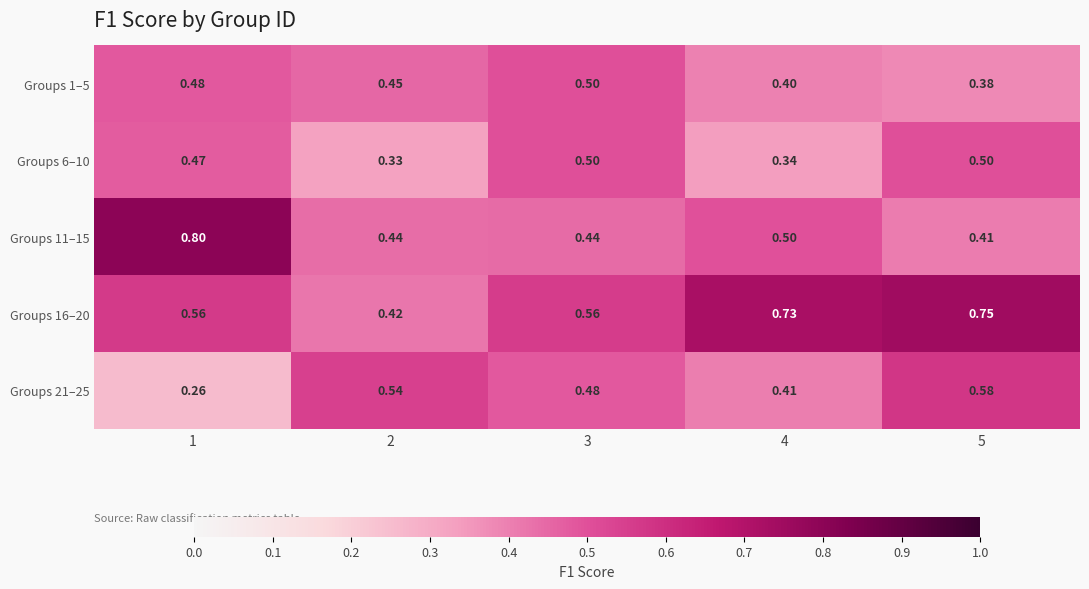

What is the spread (max minus min) of values at 4?

0.4